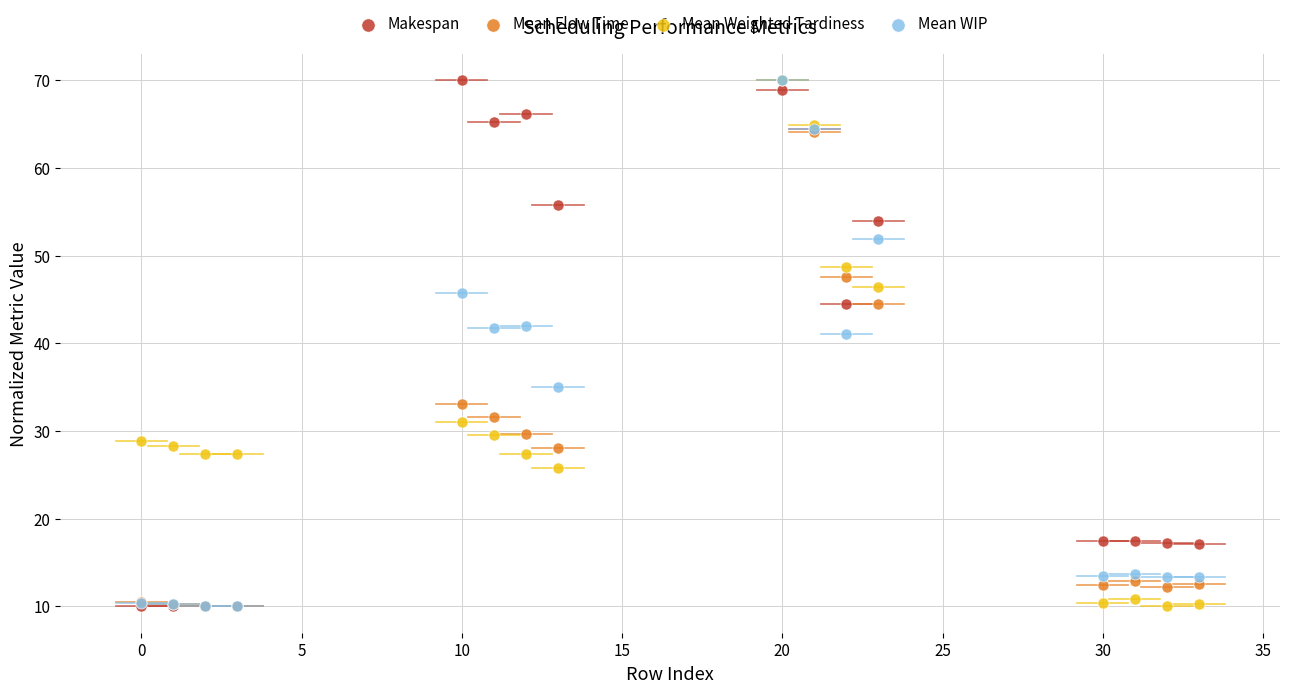

Across all series, what Y value is closest to 40?

41.1